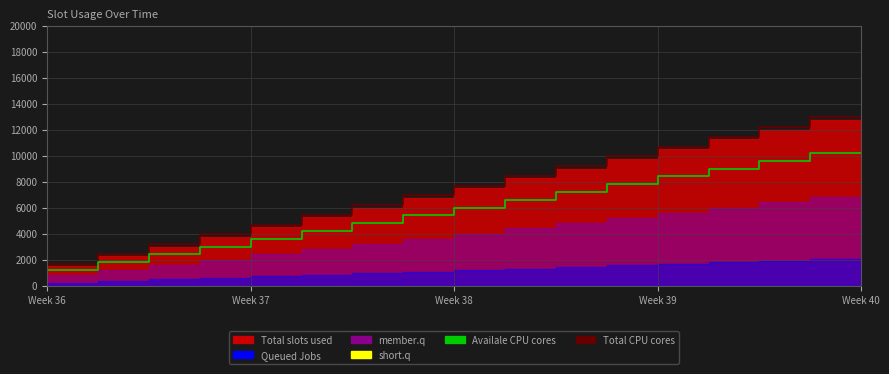

True or false: Total CPU cores and Availale CPU cores intersect in this chart.

False